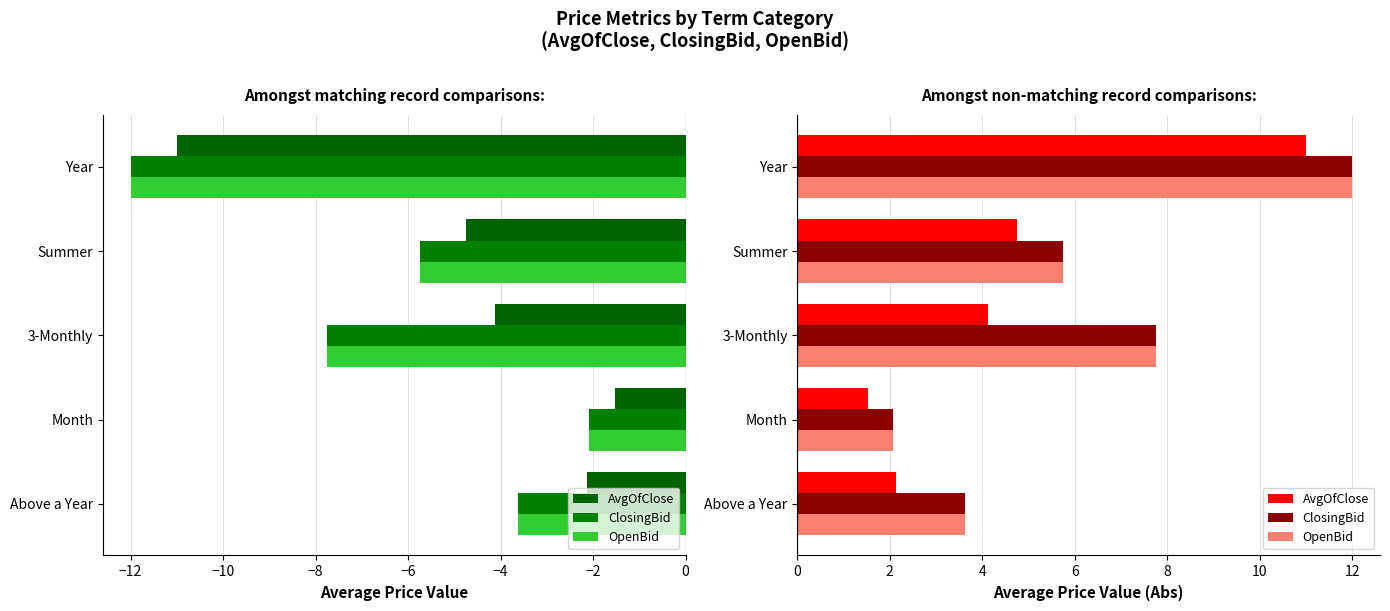

Which series has the largest total across all categories?

ClosingBid